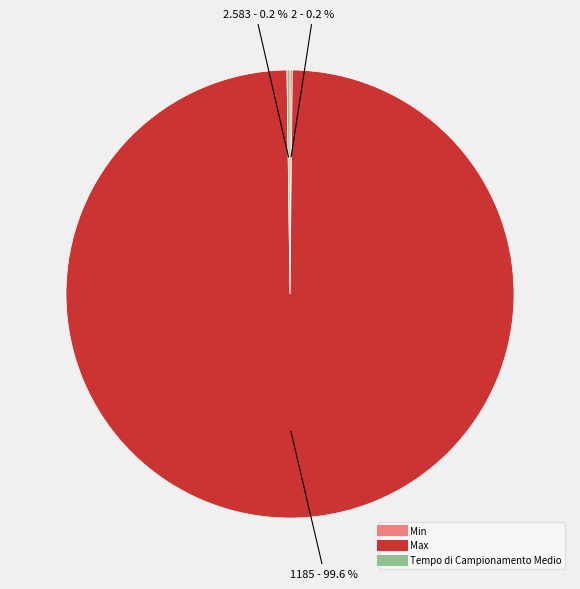

Does Max represent more than half of the total?

Yes